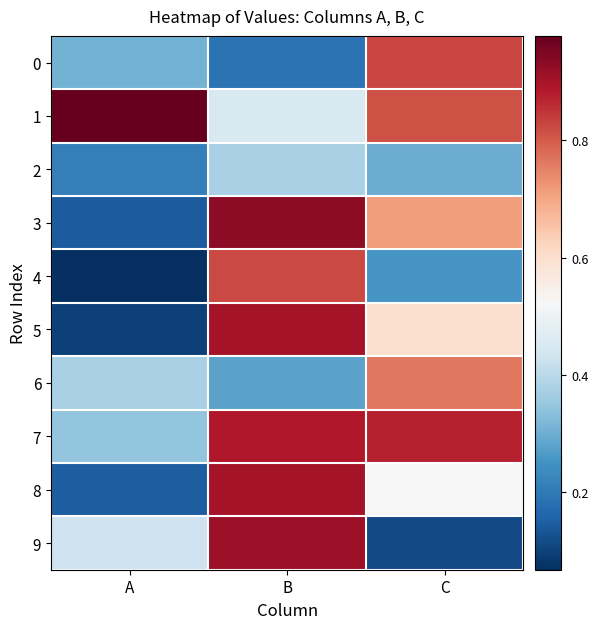

Which category has the lowest value across all series?

A